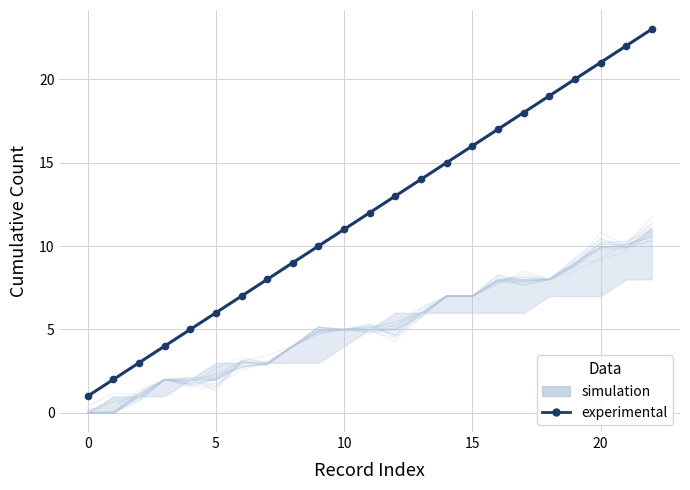

Reading right to left, transcribe all the data shown in this chart.

23	22	21	20	19	18	17	16	15	14	13	12	11	10	9	8	7	6	5	4	3	2	1